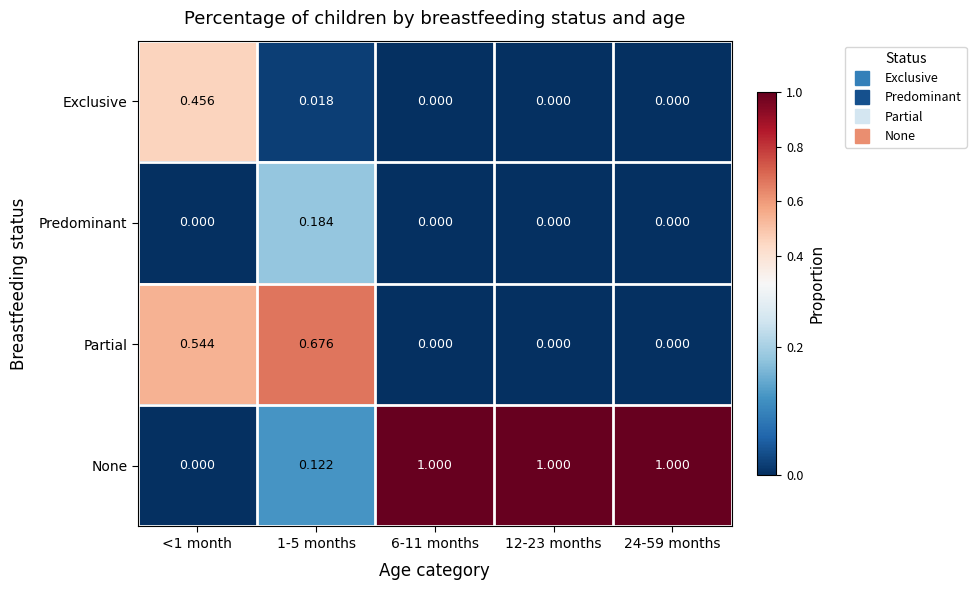

Which series has the widest spread of values?

None